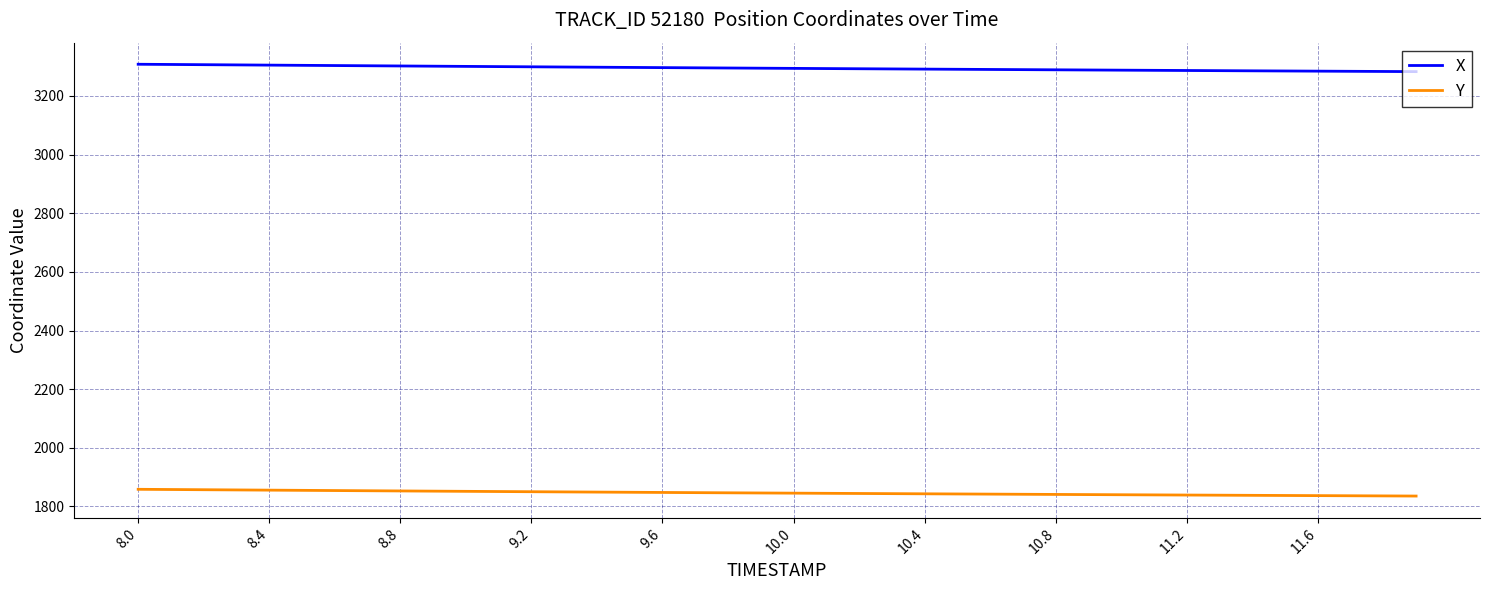

Which series has the largest total across all categories?

X